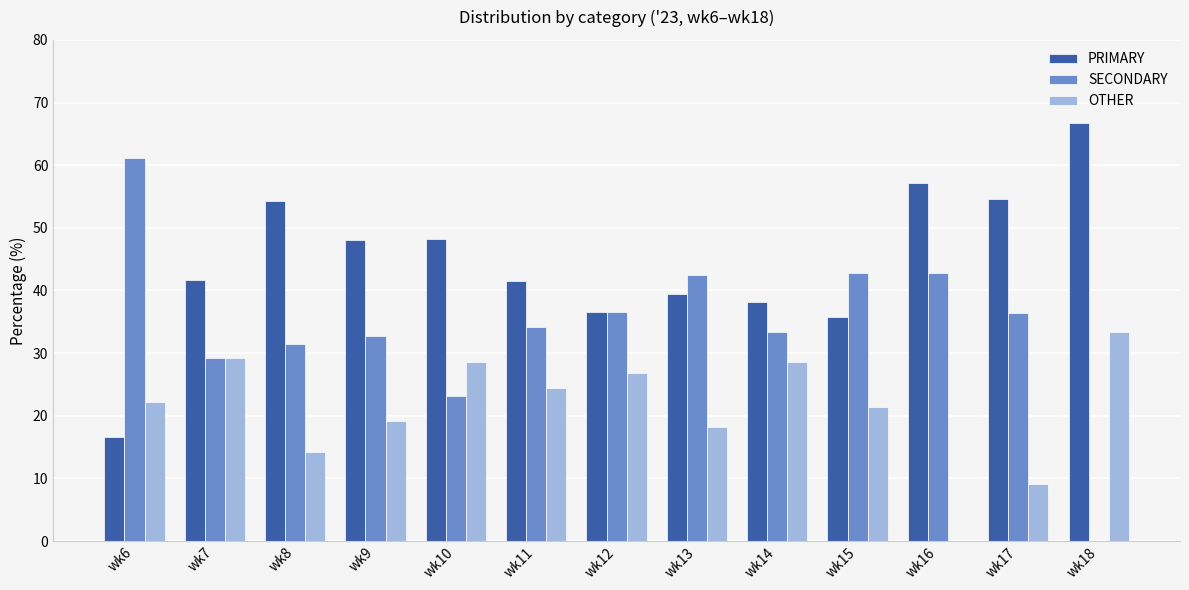

The SECONDARY series shows 24.2 at wk15. True or false?

False